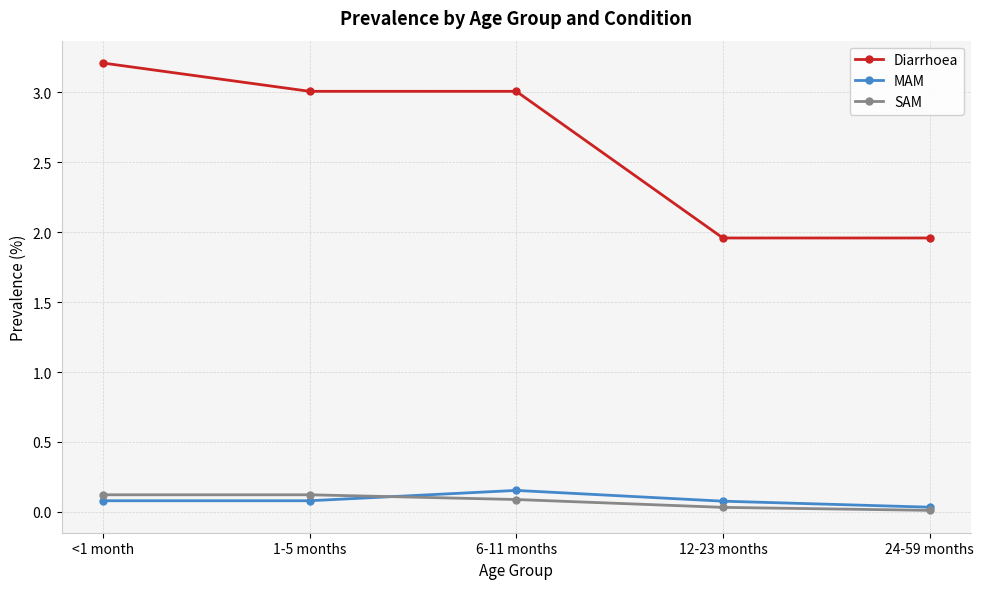

How many lines are shown in the chart?

3